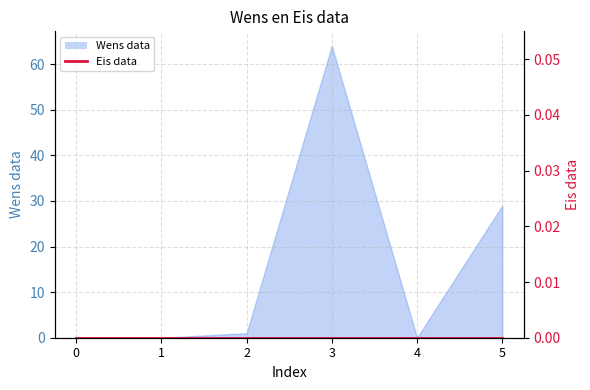

The chart shows a value of 0 at 0. True or false?

True